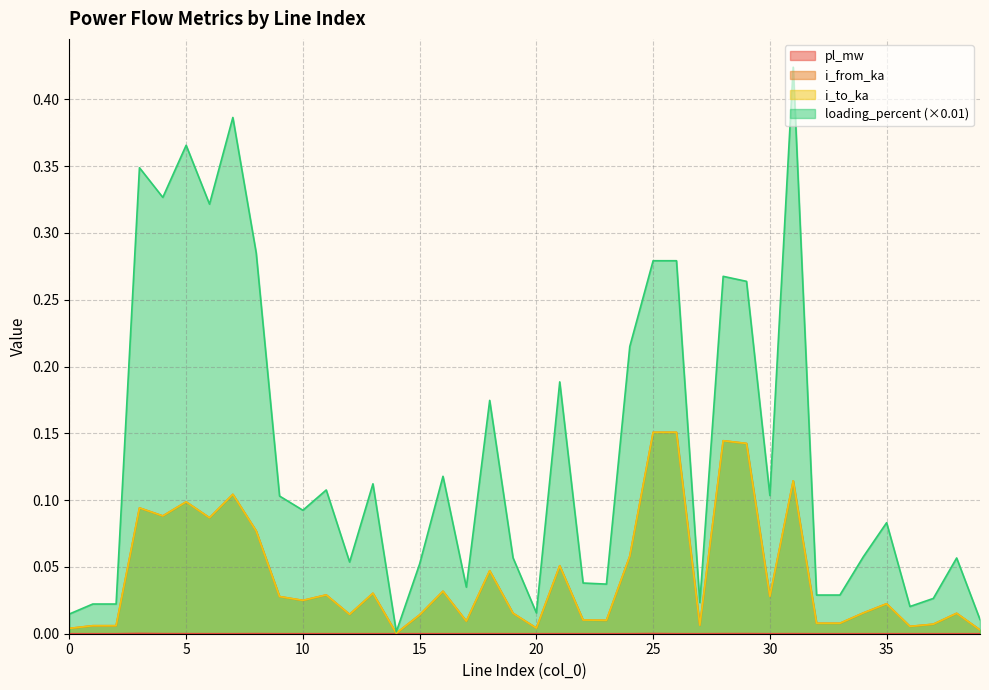

What is the spread (max minus min) of values at 9?

0.1